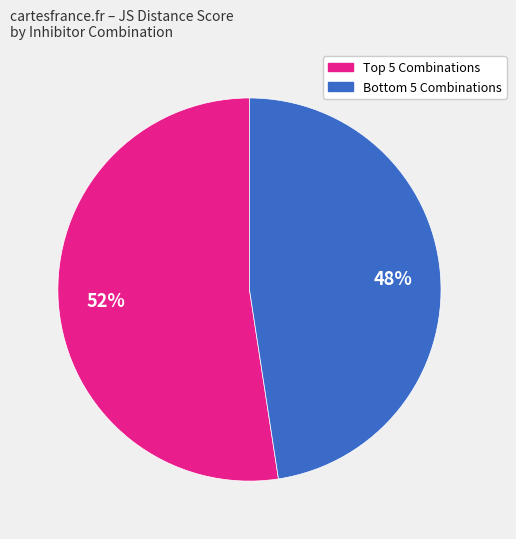

To the nearest percent, what is the average slice percentage?

50%